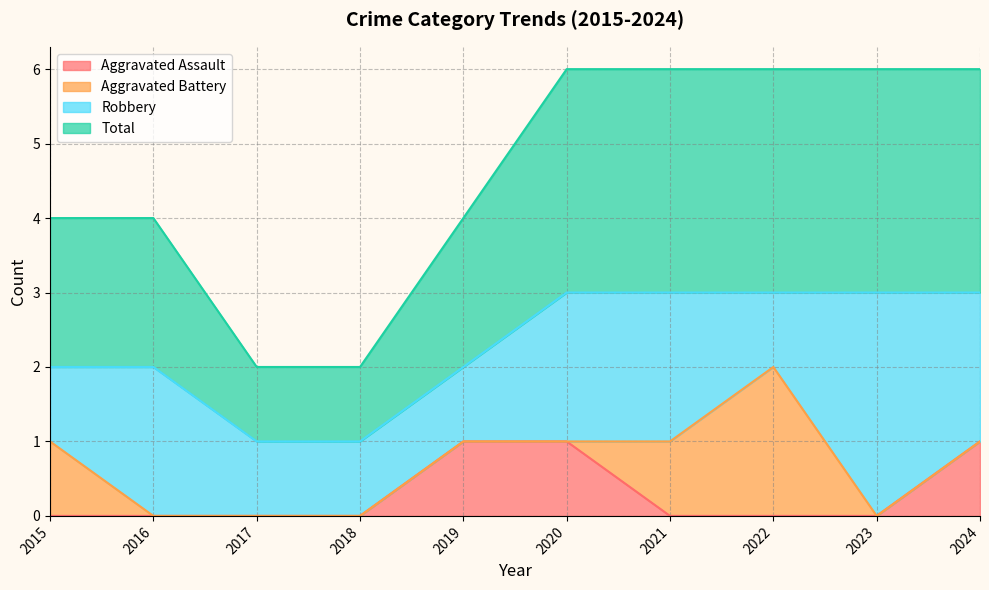

What is the sum of the Aggravated Assault values at 2020 and 2023?

1